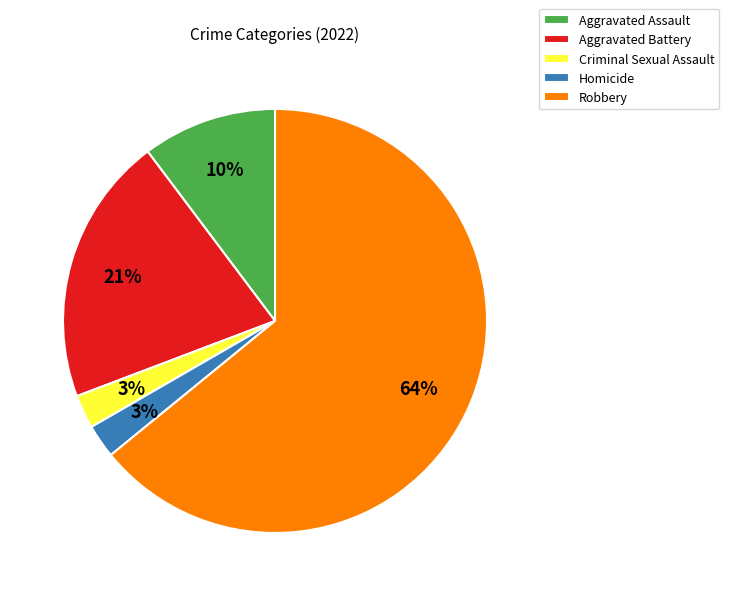

Which has a higher value, Criminal Sexual Assault or Robbery?

Robbery